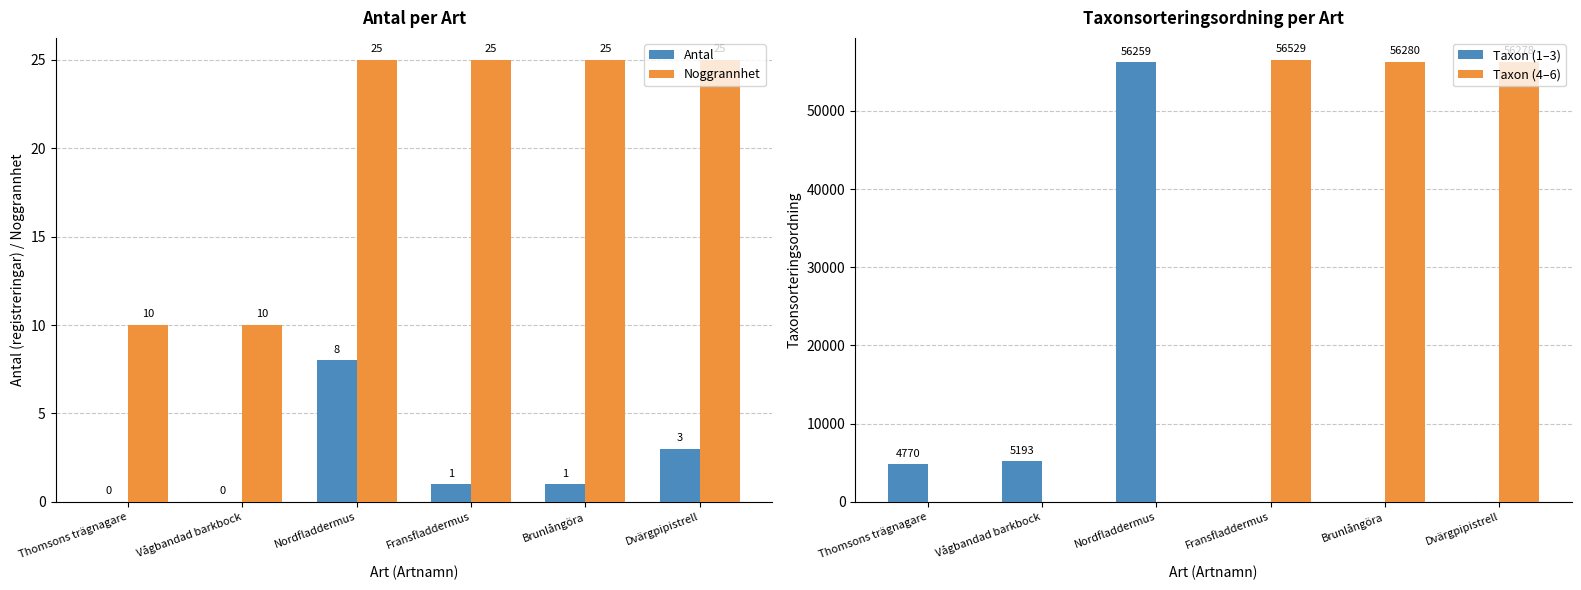

Rank the series by their maximum value, from highest to lowest.

Taxon (4–6), Taxon (1–3), Noggrannhet, Antal